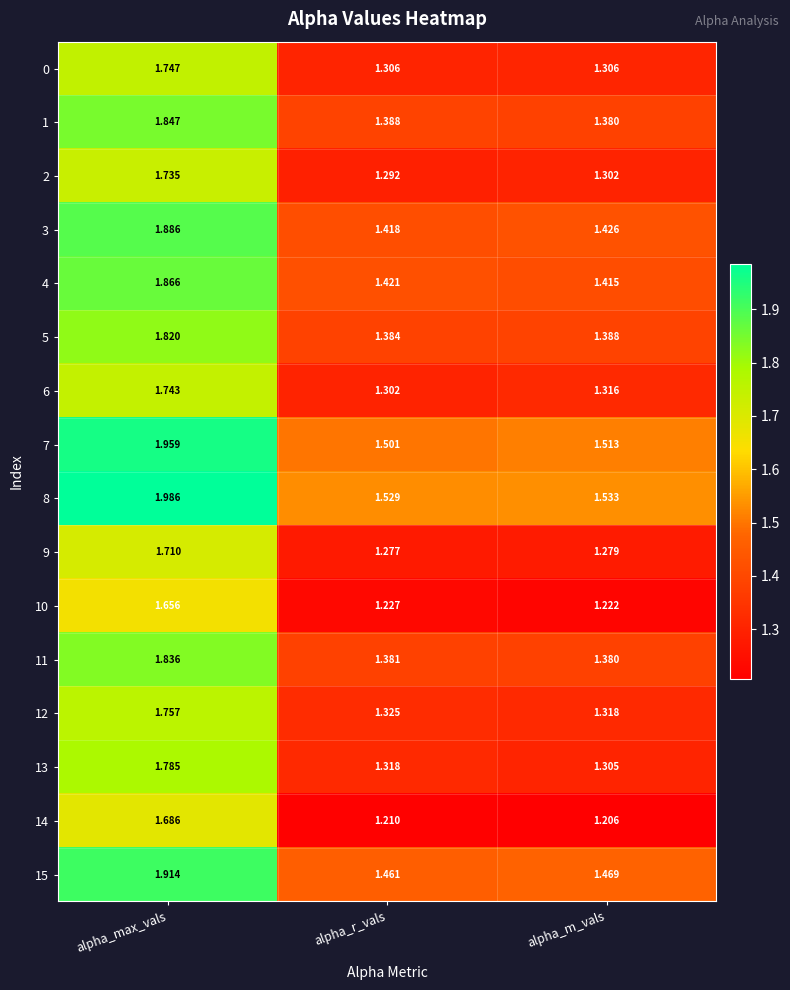

What is the total value across all series at alpha_r_vals?

21.7